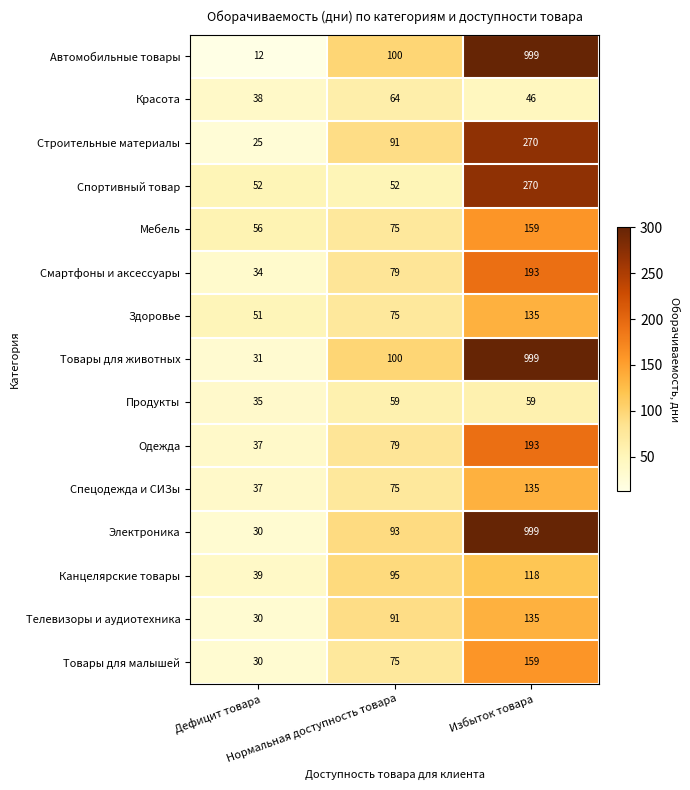

Which series has the largest total across all categories?

Товары для животных